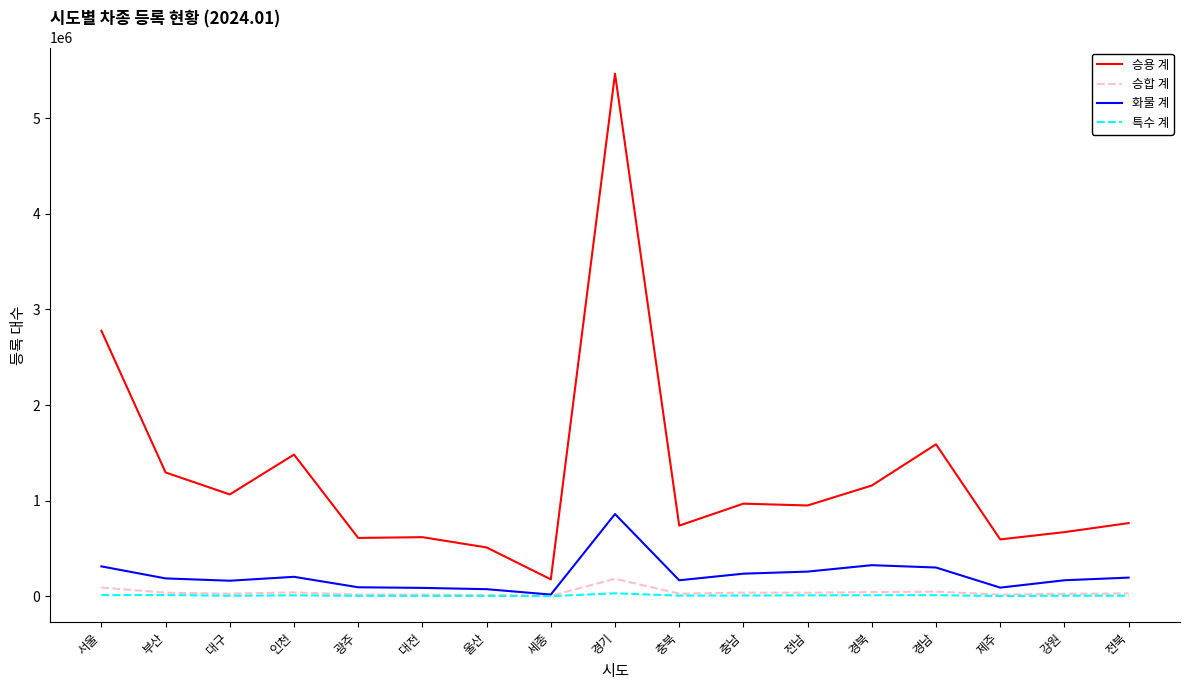

True or false: 화물 계 has a value of 507946 at 경기.

False